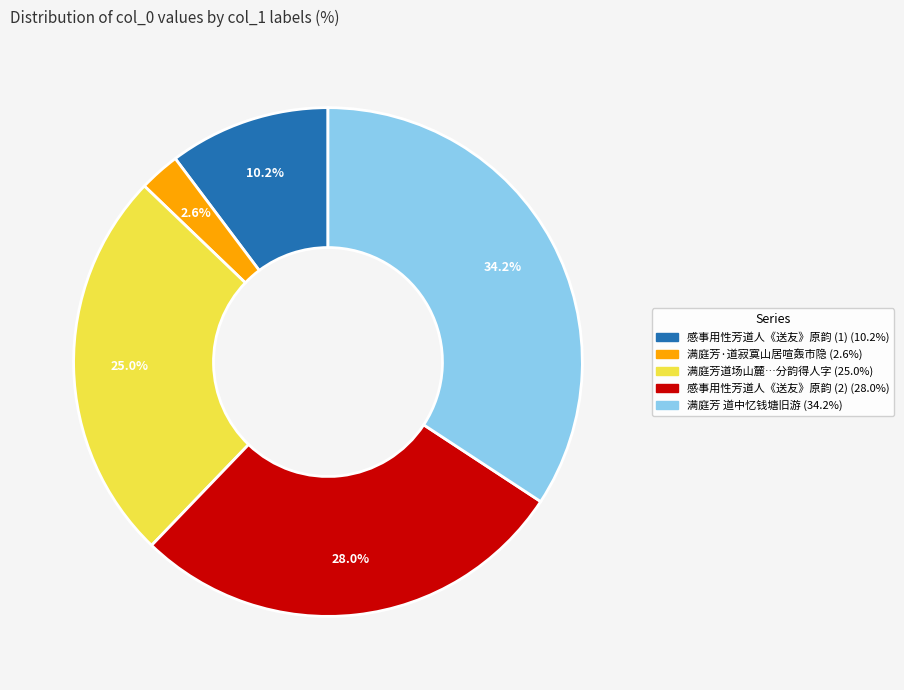

Count the number of slices in the pie.

5